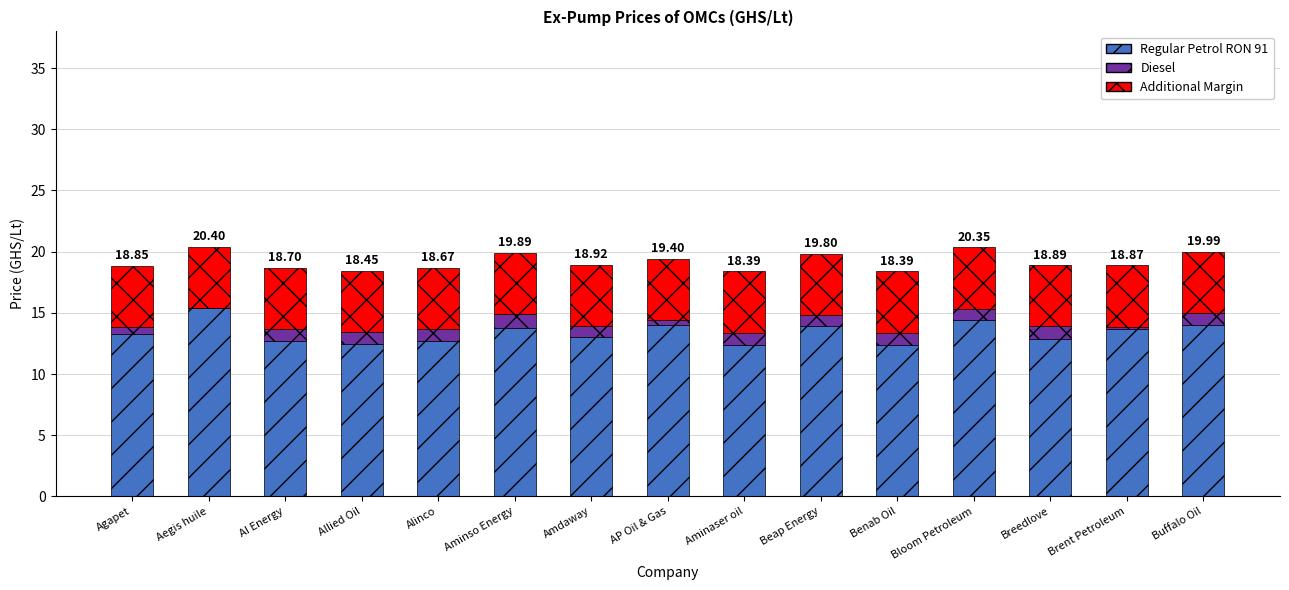

What is the label of the 4th bar from the right?

Bloom Petroleum